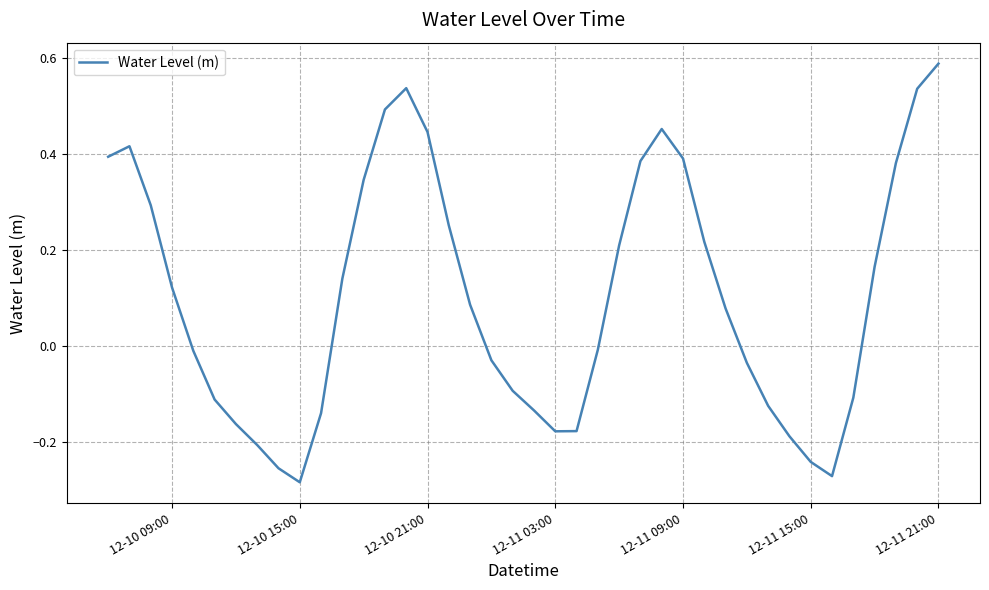

What is the difference between the maximum and minimum values?

0.9